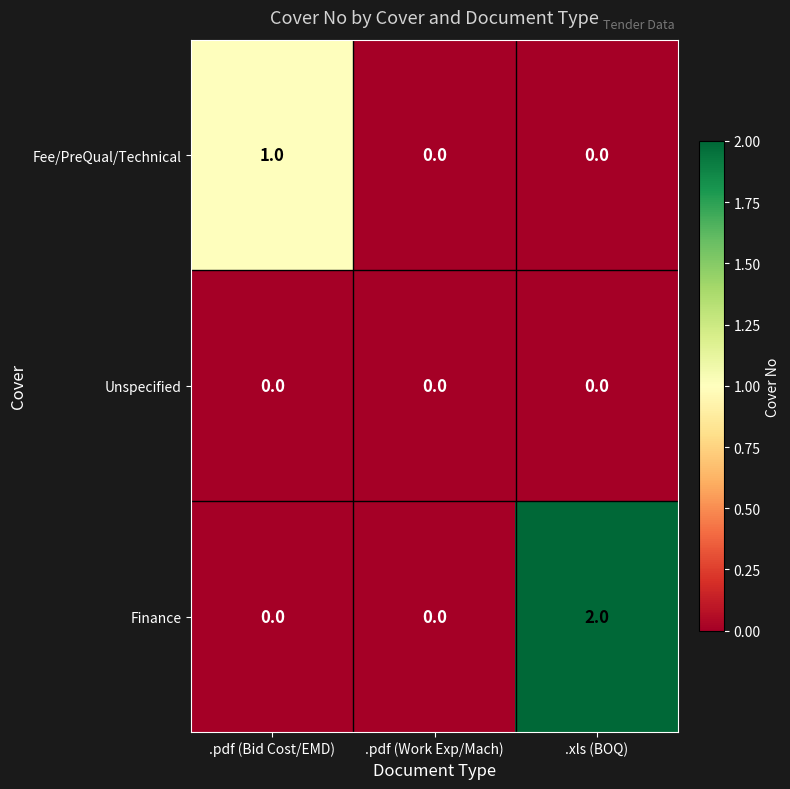

At which category does the chart reach its peak across all series?

.xls (BOQ)